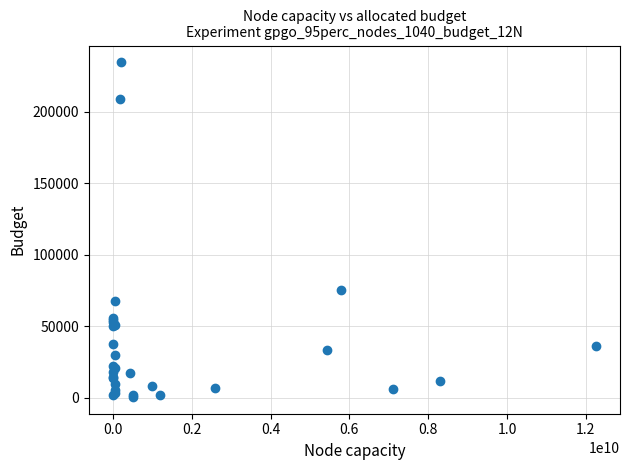

What Y value in the scatter plot is closest to 117612?

75582.0